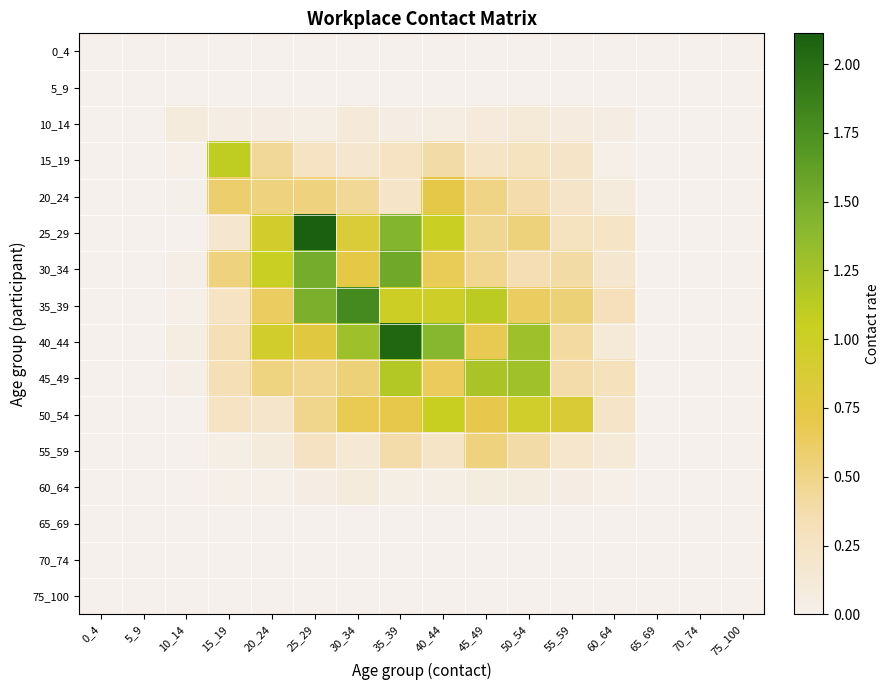

At which category is the sum across all series the highest?

35_39